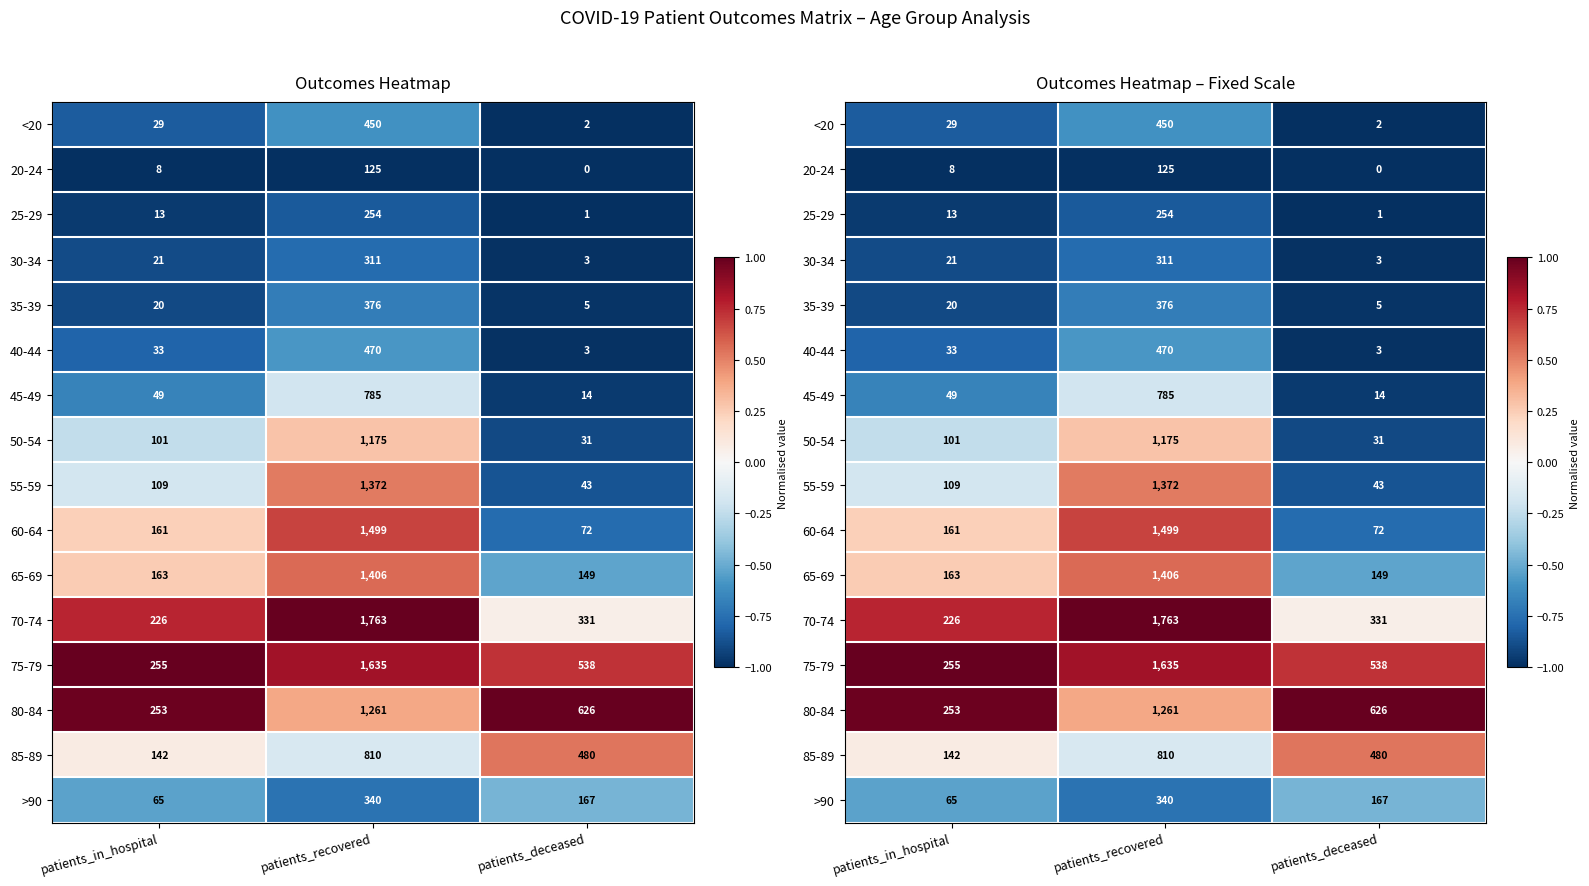

Which label corresponds to the smallest value in the chart?

patients_in_hospital